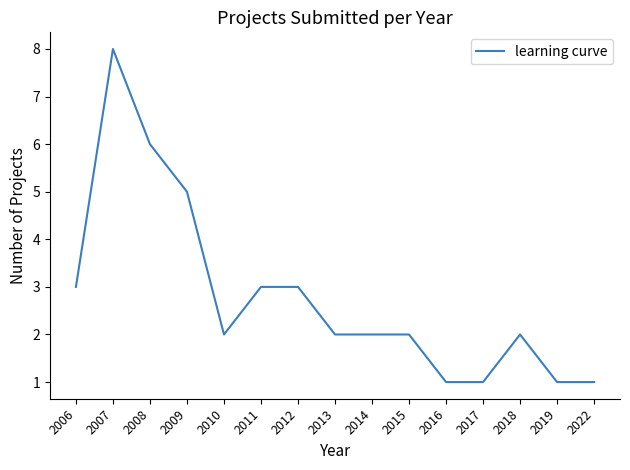

Read the value at 2011.

3